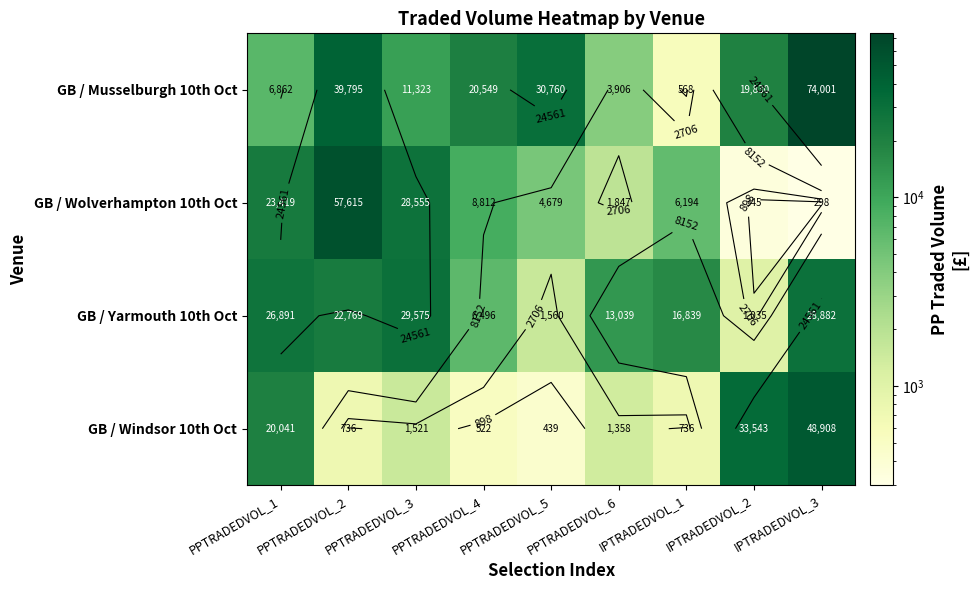

Which series has the largest range (max minus min)?

GB / Musselburgh 10th Oct